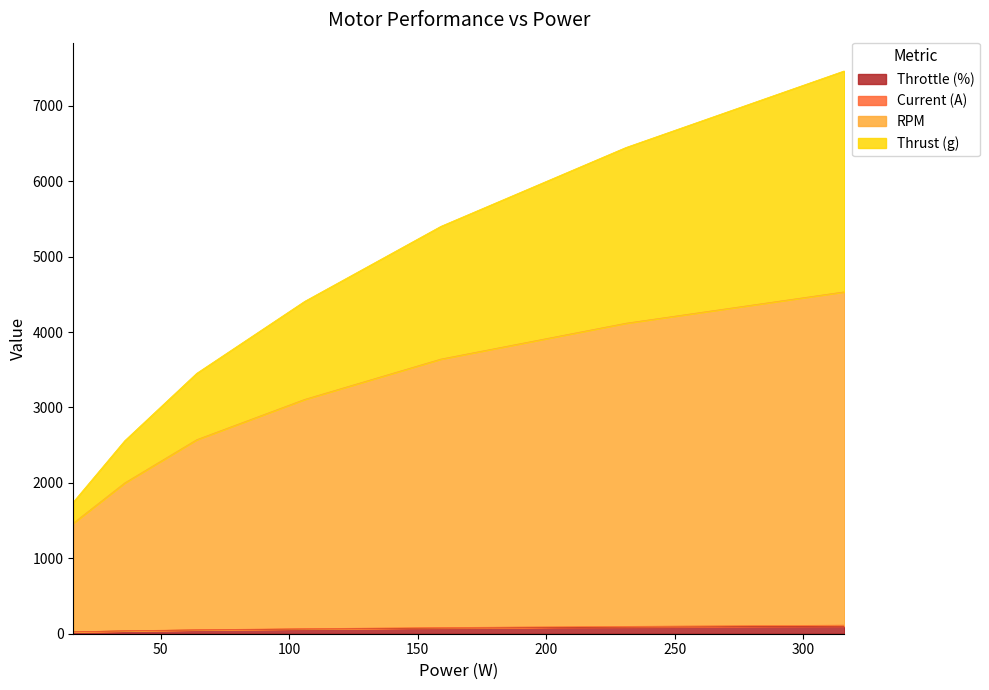

Does the chart display data point markers on the line(s)?

No